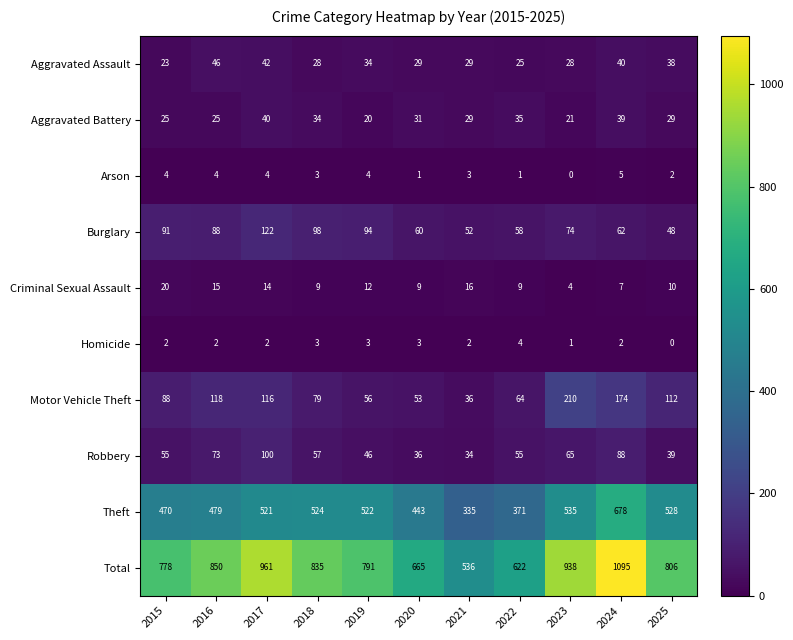

What is the difference between the highest and lowest values at 2018?

832